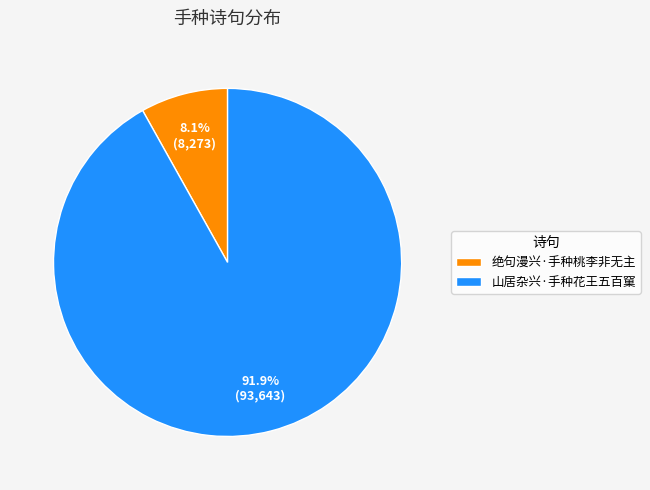

To the nearest percent, what is the combined percentage of 山居杂兴·手种花王五百窠 and 绝句漫兴·手种桃李非无主?

100%